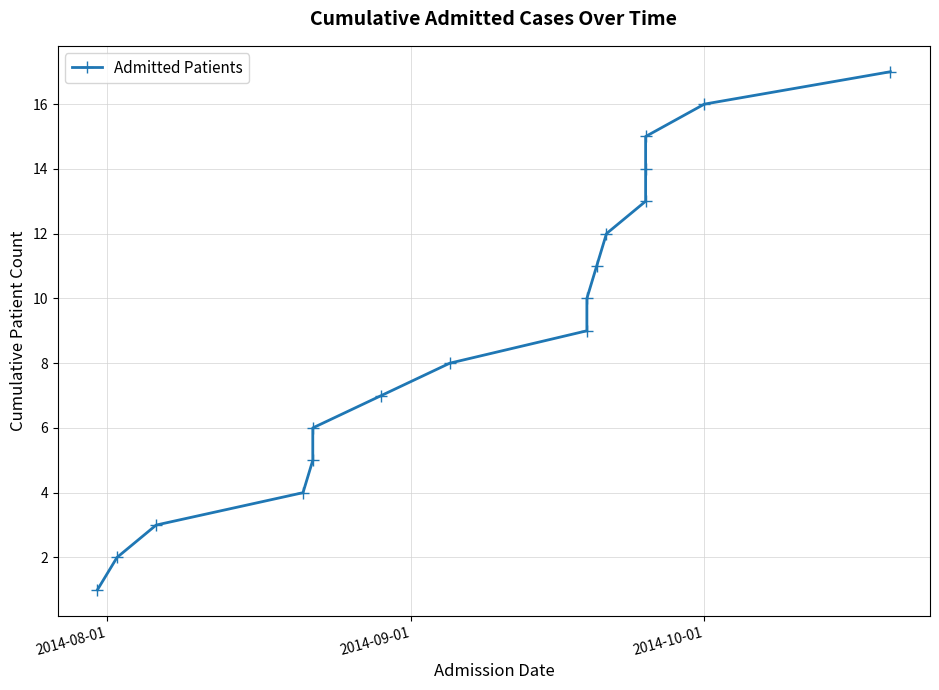

The chart shows a value of 8 at 4. True or false?

False